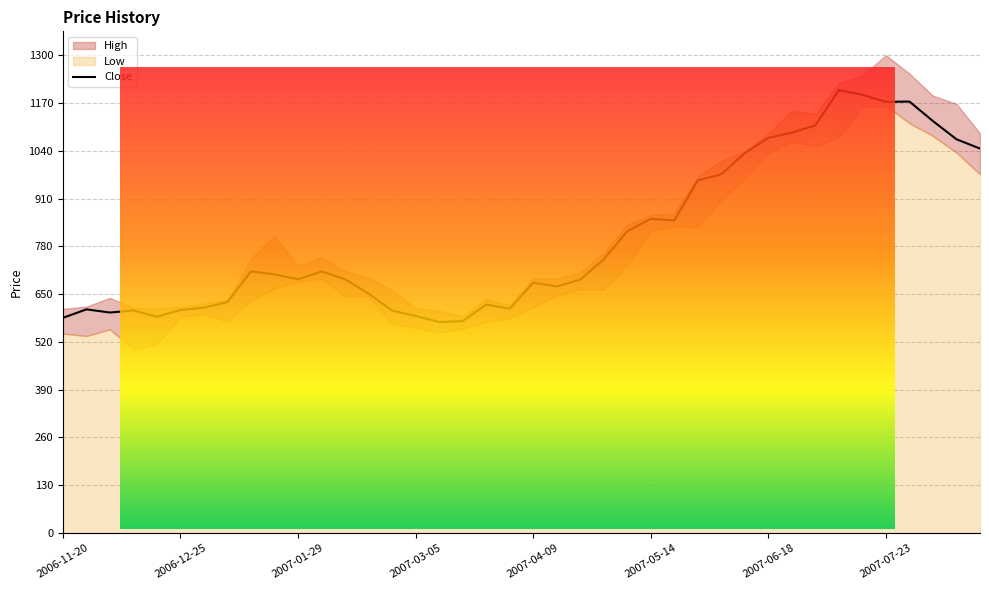

At which category does the chart reach its minimum across all series?

2006-12-11